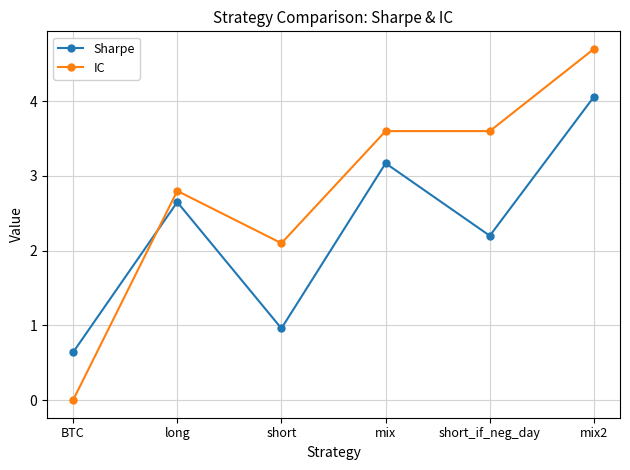

Count the number of categories in the chart.

6